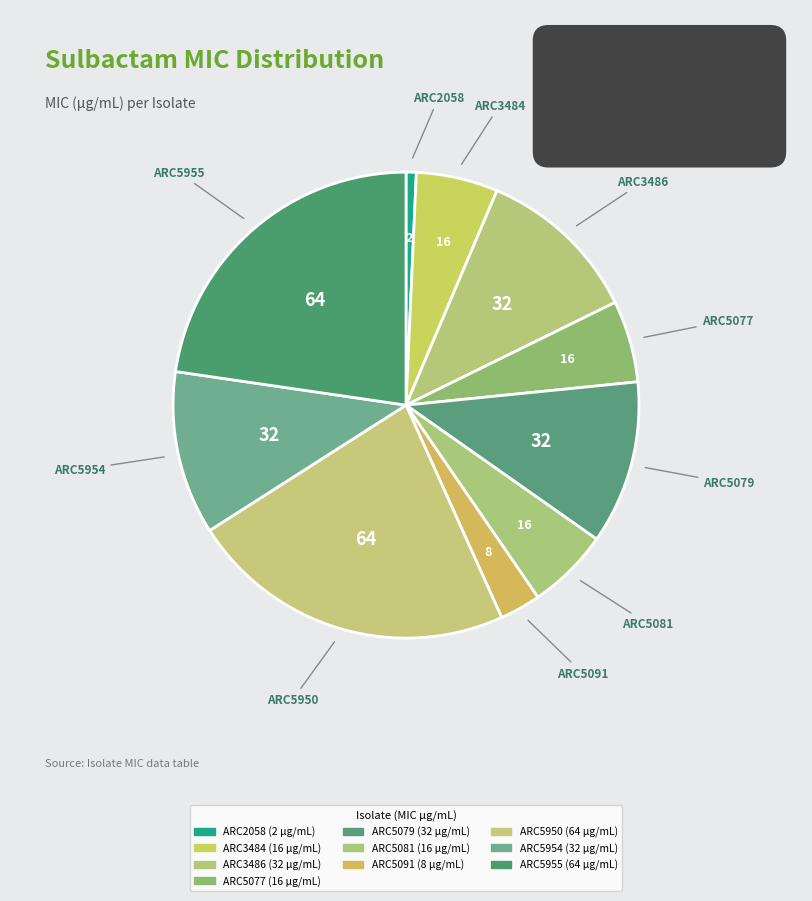

What percentage is the ARC5077 slice, to the nearest percent?

6%